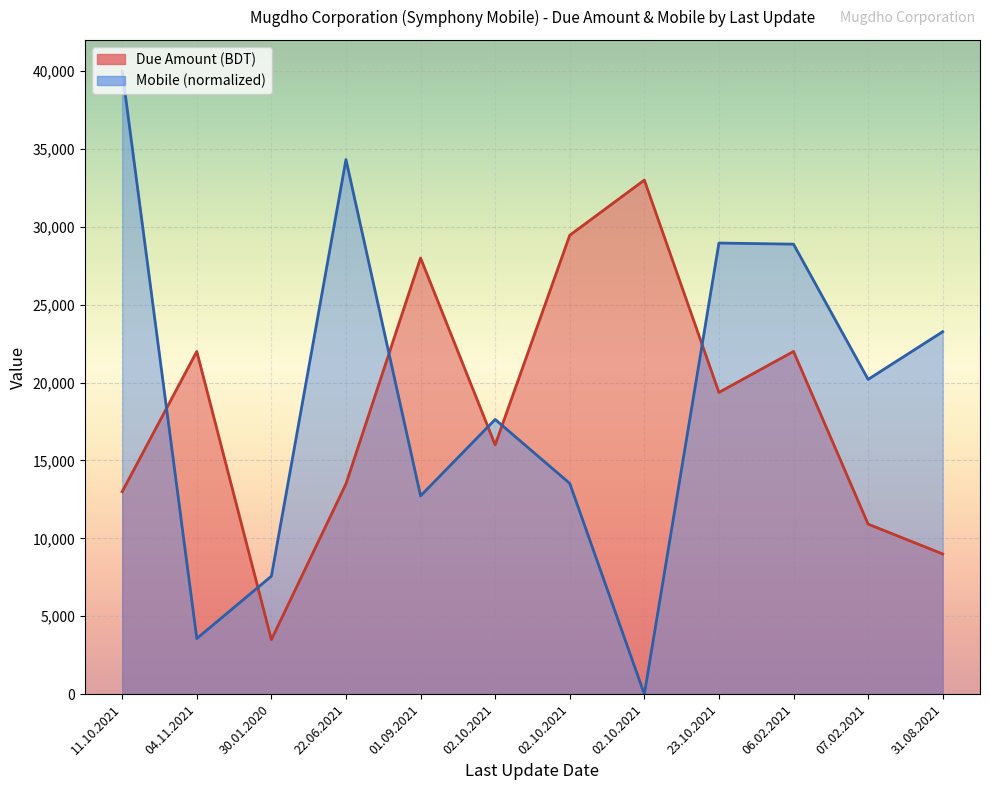

Where is the first local maximum for Mobile?

22.06.2021